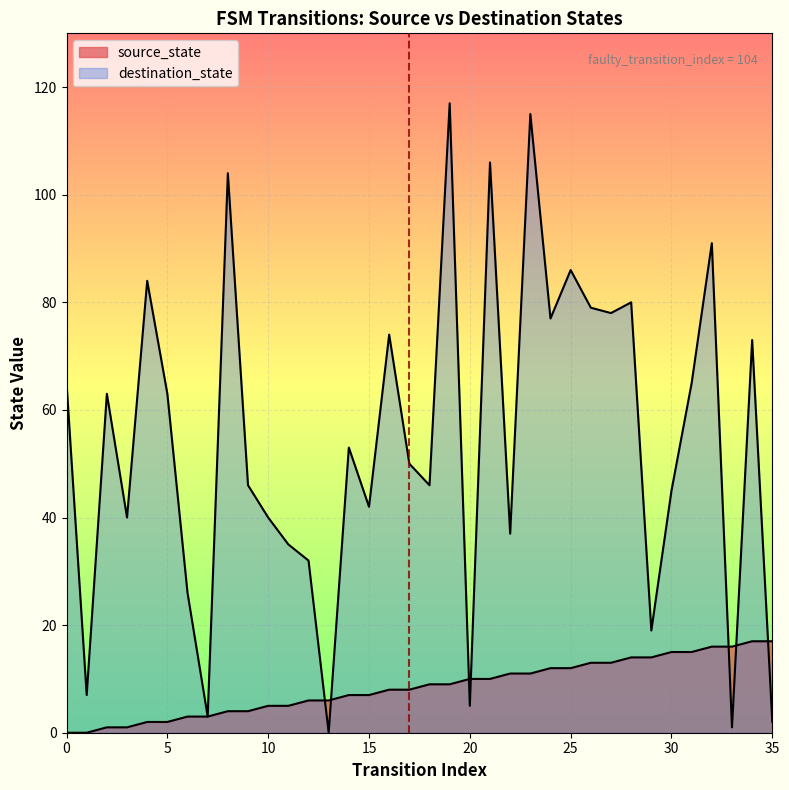

What is the value of the destination_state point at the 27th from the left?

79